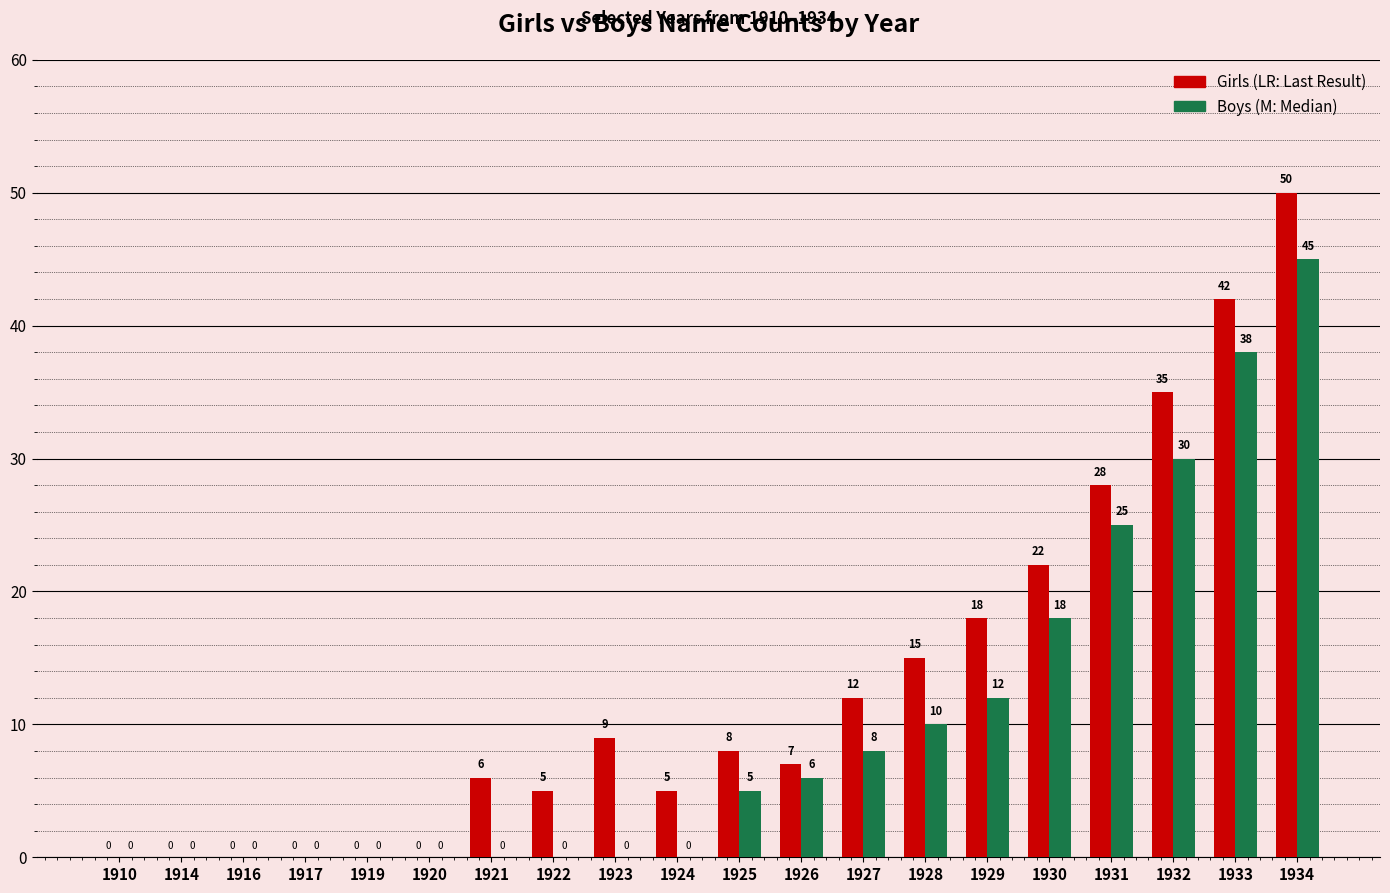

Which category has the highest value across all series?

1934